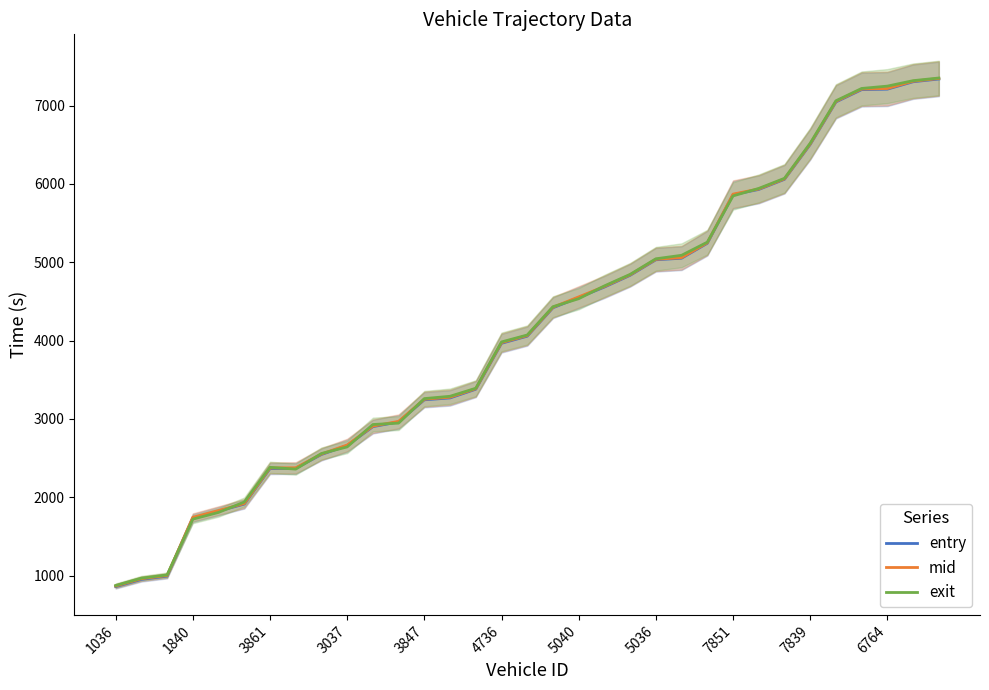

What are all the series names shown in the legend?

entry, mid, exit